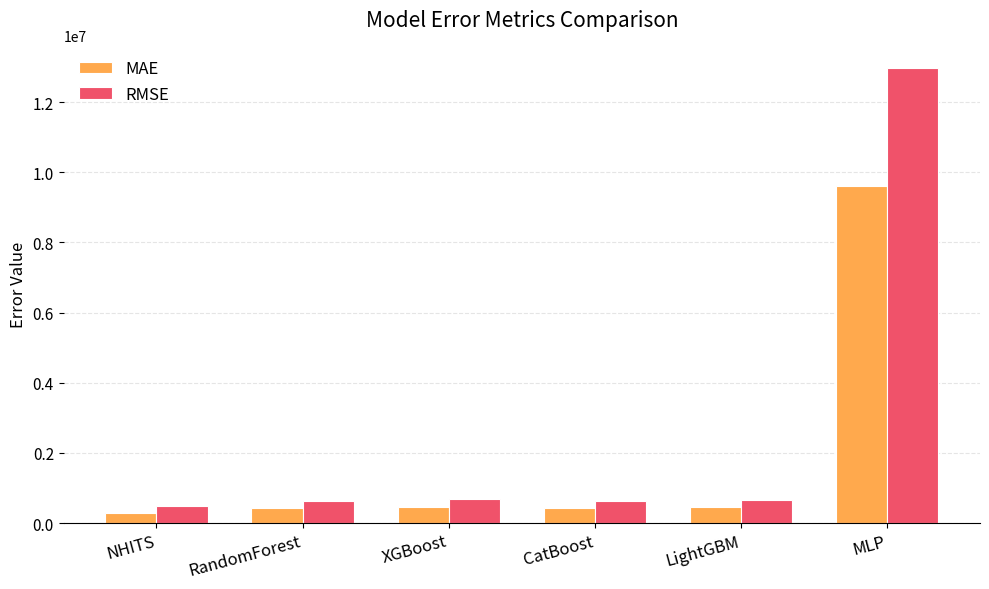

What is the difference between the maximum and minimum values in the RMSE series?

12466756.6